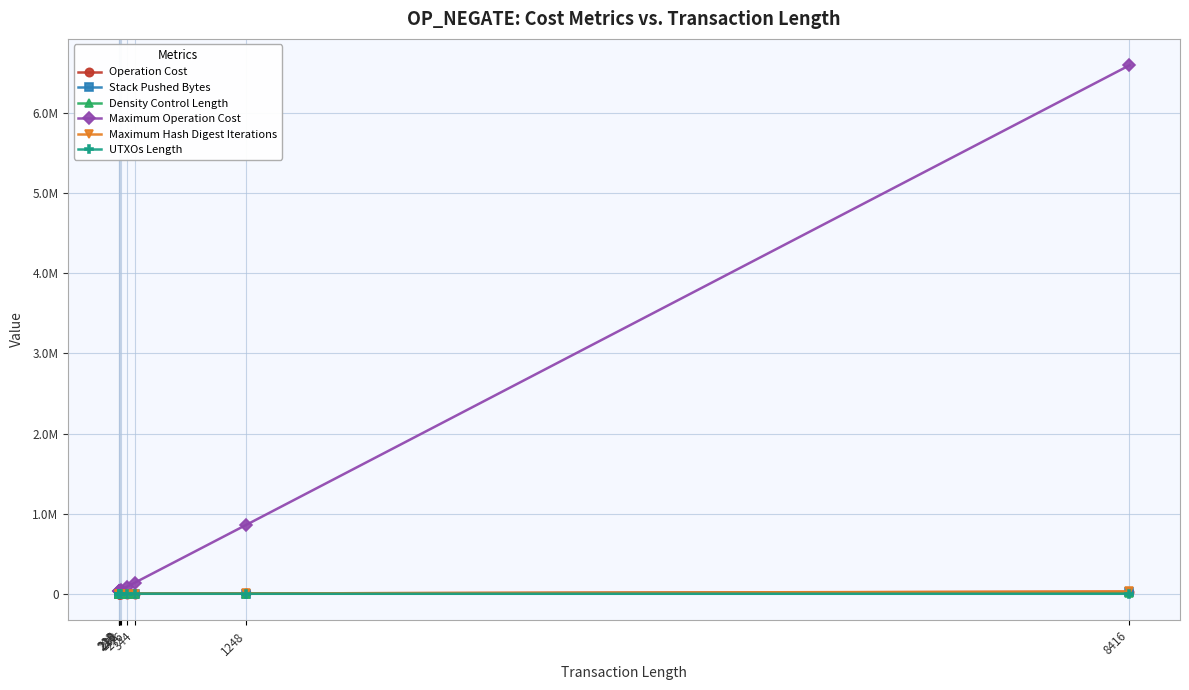

Reading left to right, what are all the values shown in this chart?

Operation Cost: 405	977	990	433	1025	657	1365	4059	25563
Stack Pushed Bytes: 4	48	61	25	89	193	313	2107	16443
Density Control Length: 42	44	48	50	62	106	174	1076	8244
Maximum Operation Cost: 33600	36800	38400	40000	49600	84800	139200	860800	6595200
Maximum Hash Digest Iterations: 147	154	168	175	217	371	609	3766	28854
UTXOs Length: 47	63	73	55	73	111	73	73	73